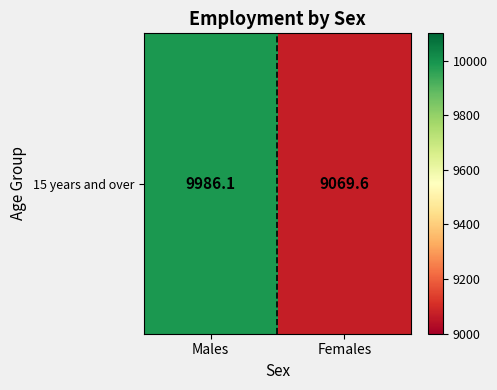

What is the difference between the maximum and minimum values?

916.5